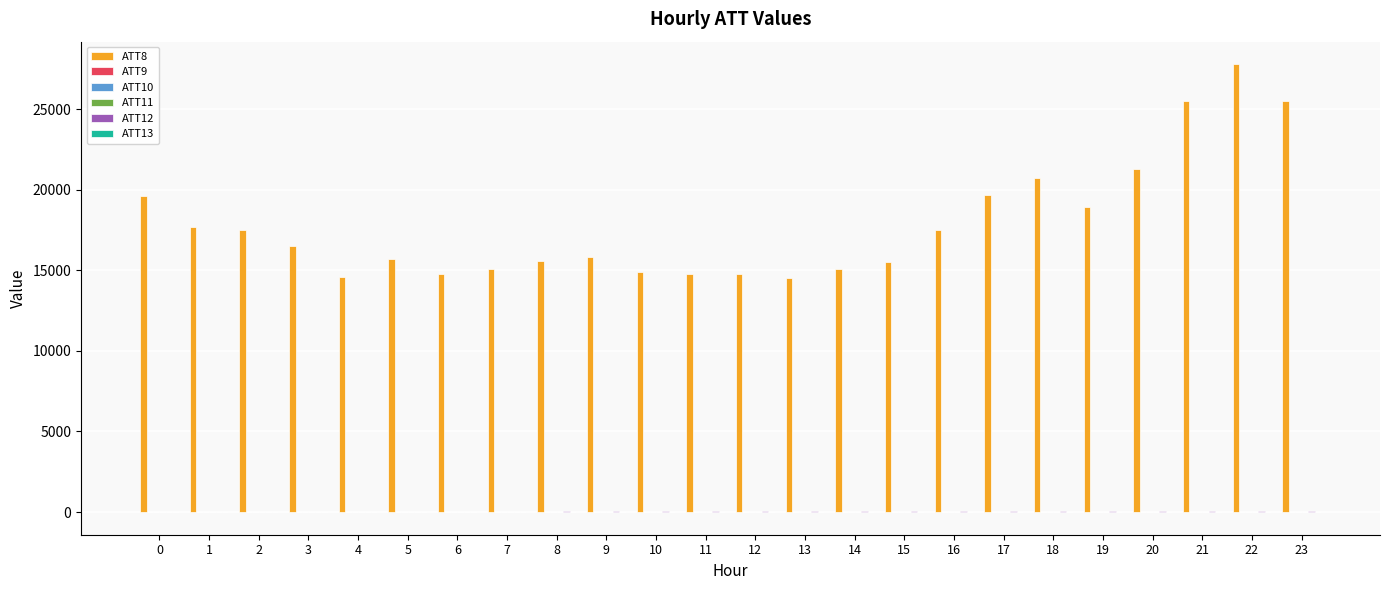

Which has a higher value, 11 or 2?

2